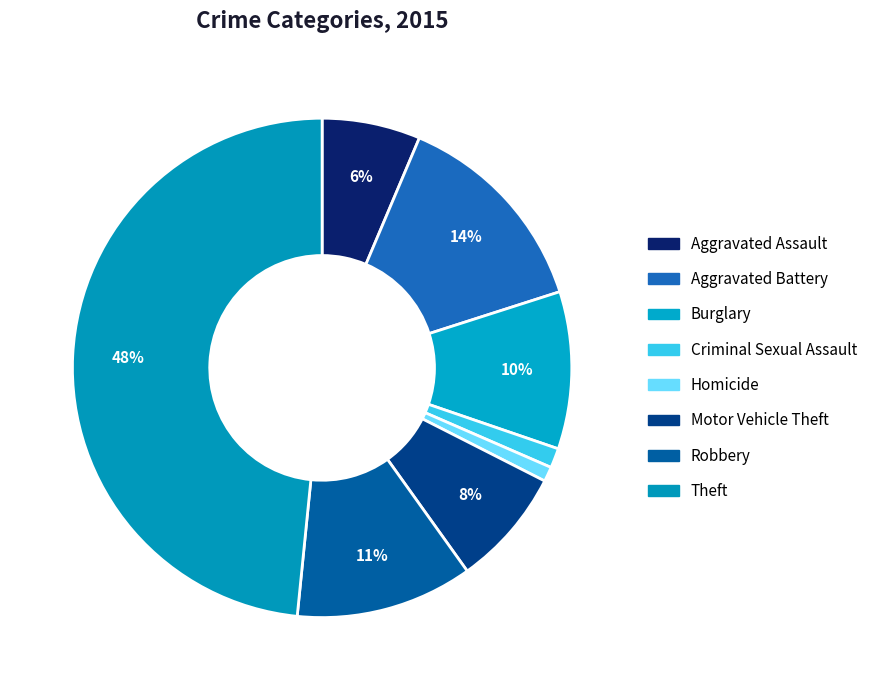

Is there a majority slice in this chart?

No